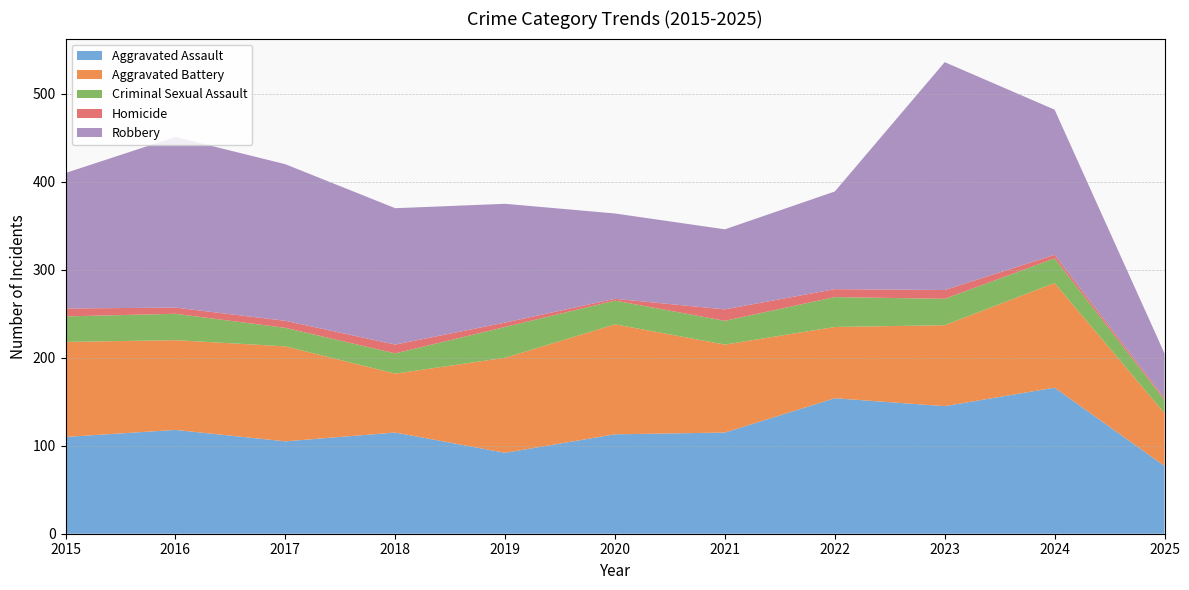

Reading right to left, list all the values displayed in this chart.

Aggravated Assault: 2025=77	2024=166	2023=145	2022=154	2021=115	2020=113	2019=92	2018=115	2017=105	2016=118	2015=110
Aggravated Battery: 2025=60	2024=119	2023=92	2022=81	2021=100	2020=125	2019=108	2018=67	2017=108	2016=102	2015=108
Criminal Sexual Assault: 2025=15	2024=28	2023=30	2022=34	2021=27	2020=27	2019=35	2018=23	2017=21	2016=30	2015=29
Homicide: 2025=2	2024=4	2023=10	2022=9	2021=13	2020=2	2019=5	2018=10	2017=8	2016=7	2015=9
Robbery: 2025=51	2024=165	2023=259	2022=111	2021=91	2020=97	2019=135	2018=155	2017=178	2016=194	2015=154